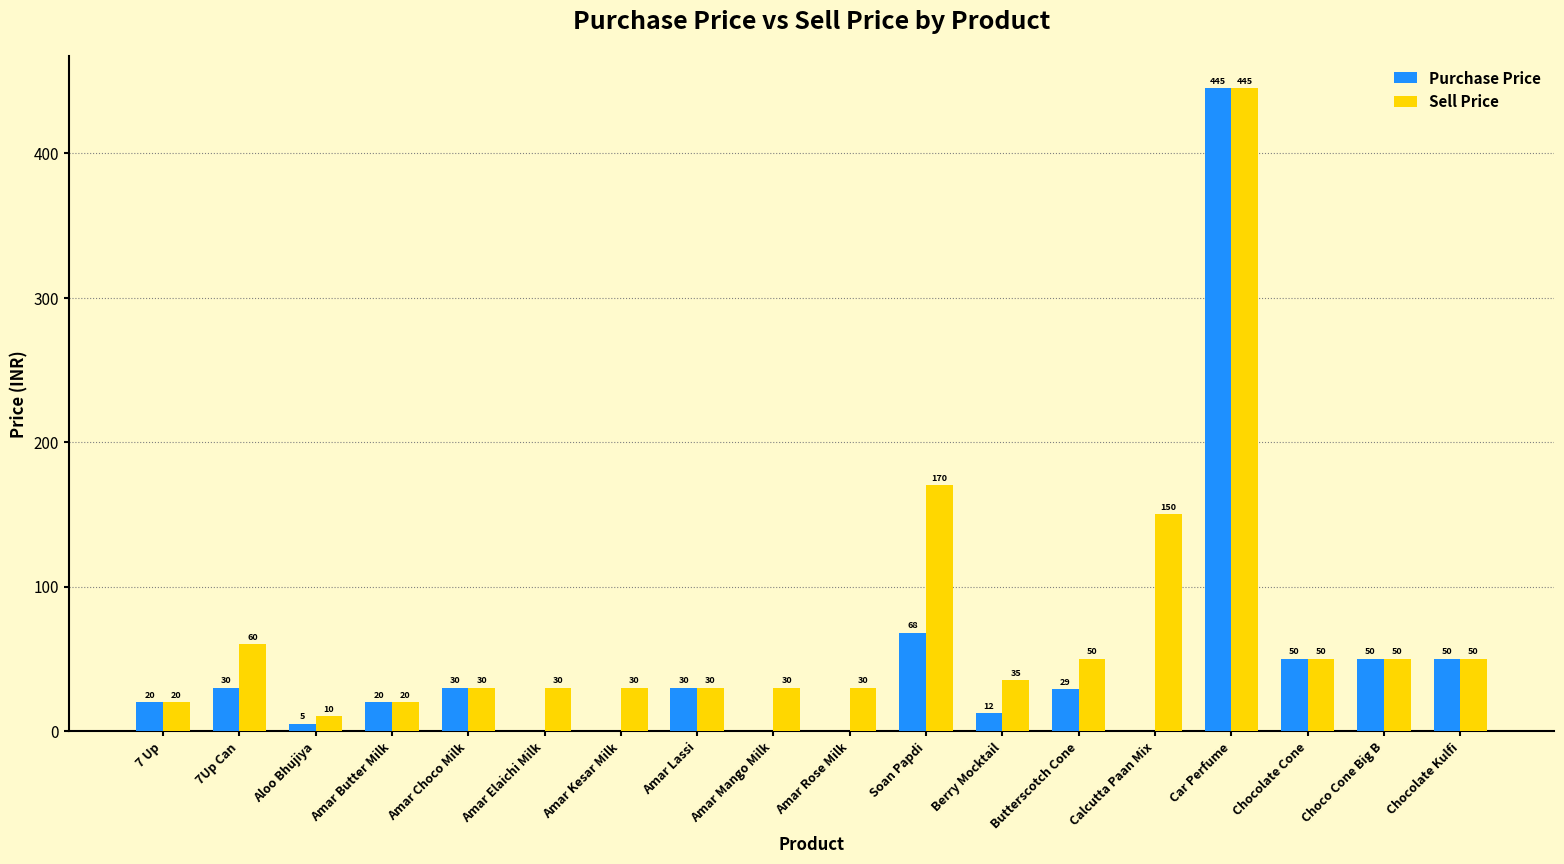

The Purchase Price series shows 237.2 at Amar Kesar Milk. True or false?

False